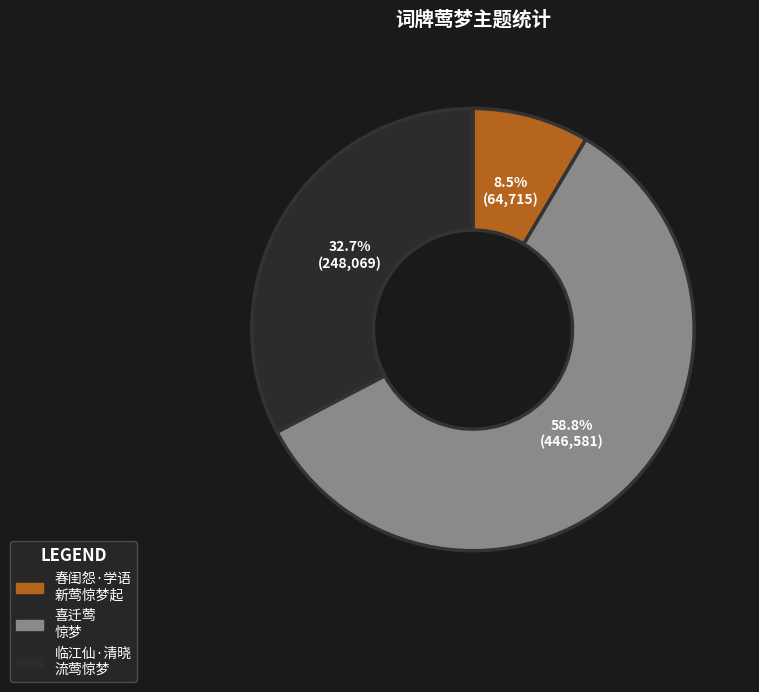

Which slice represents more than half of the pie?

喜迁莺 惊梦